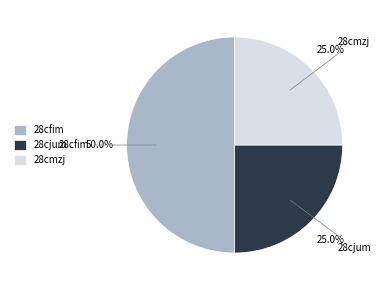

How many slices are in this pie chart?

3